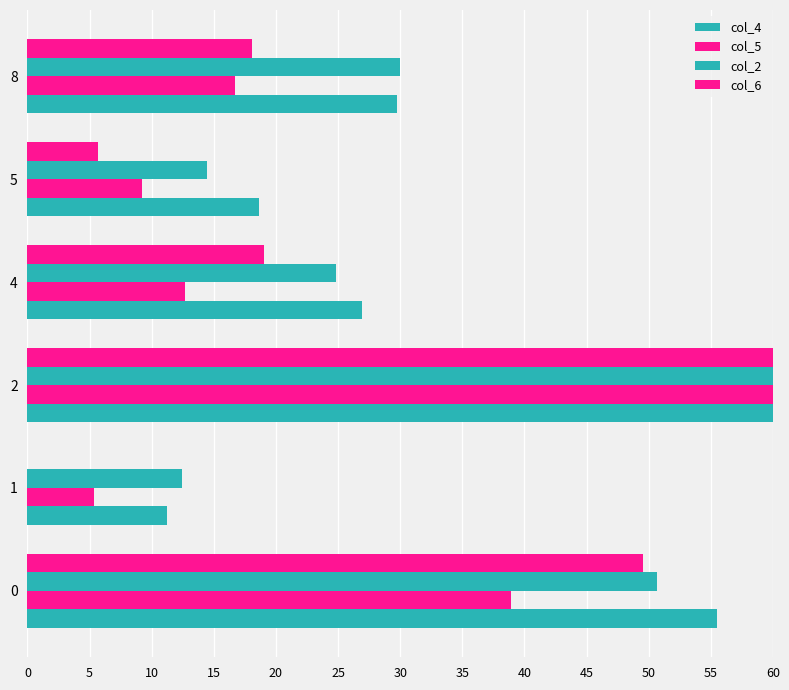

How many distinct data groups are displayed?

4